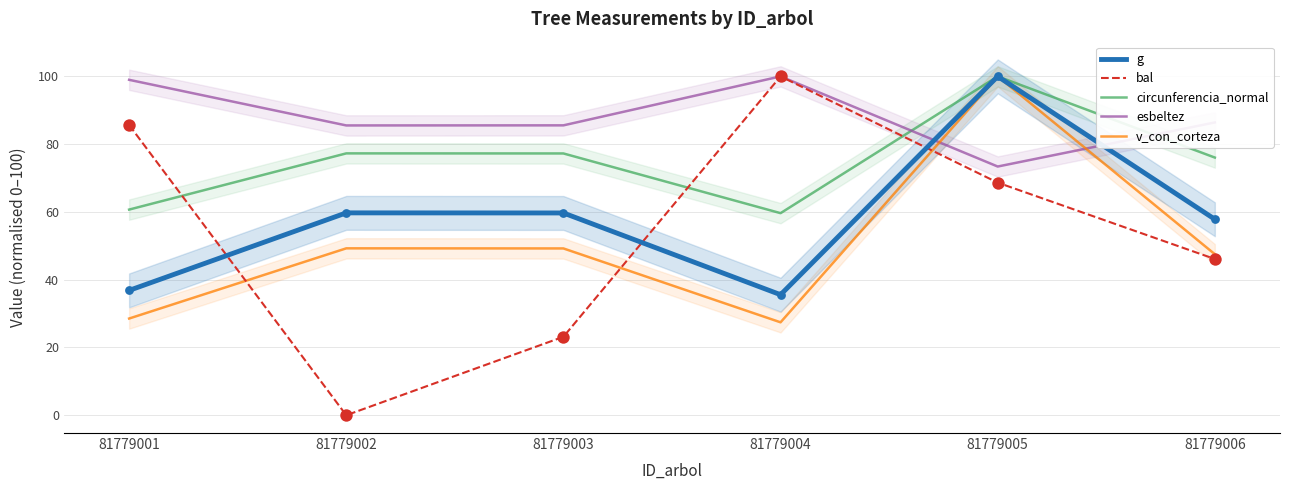

Which series reaches the maximum Y coordinate?

g